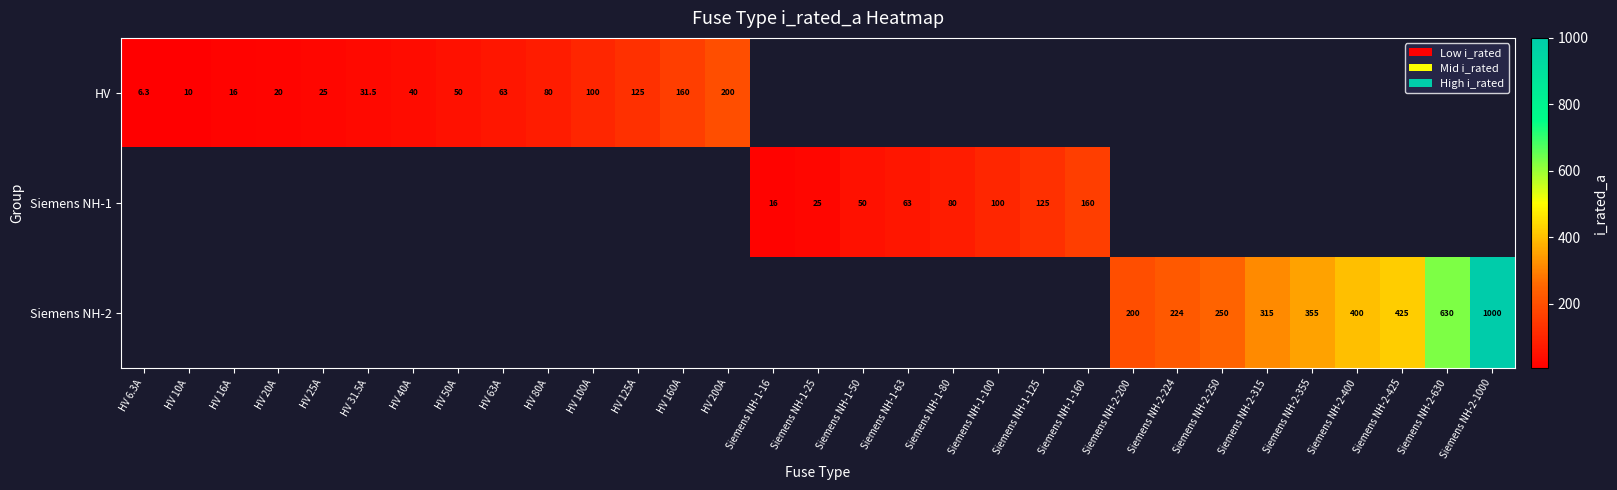

Is it true that Siemens NH-1 equals 125.0 at Siemens NH-1-125?

True